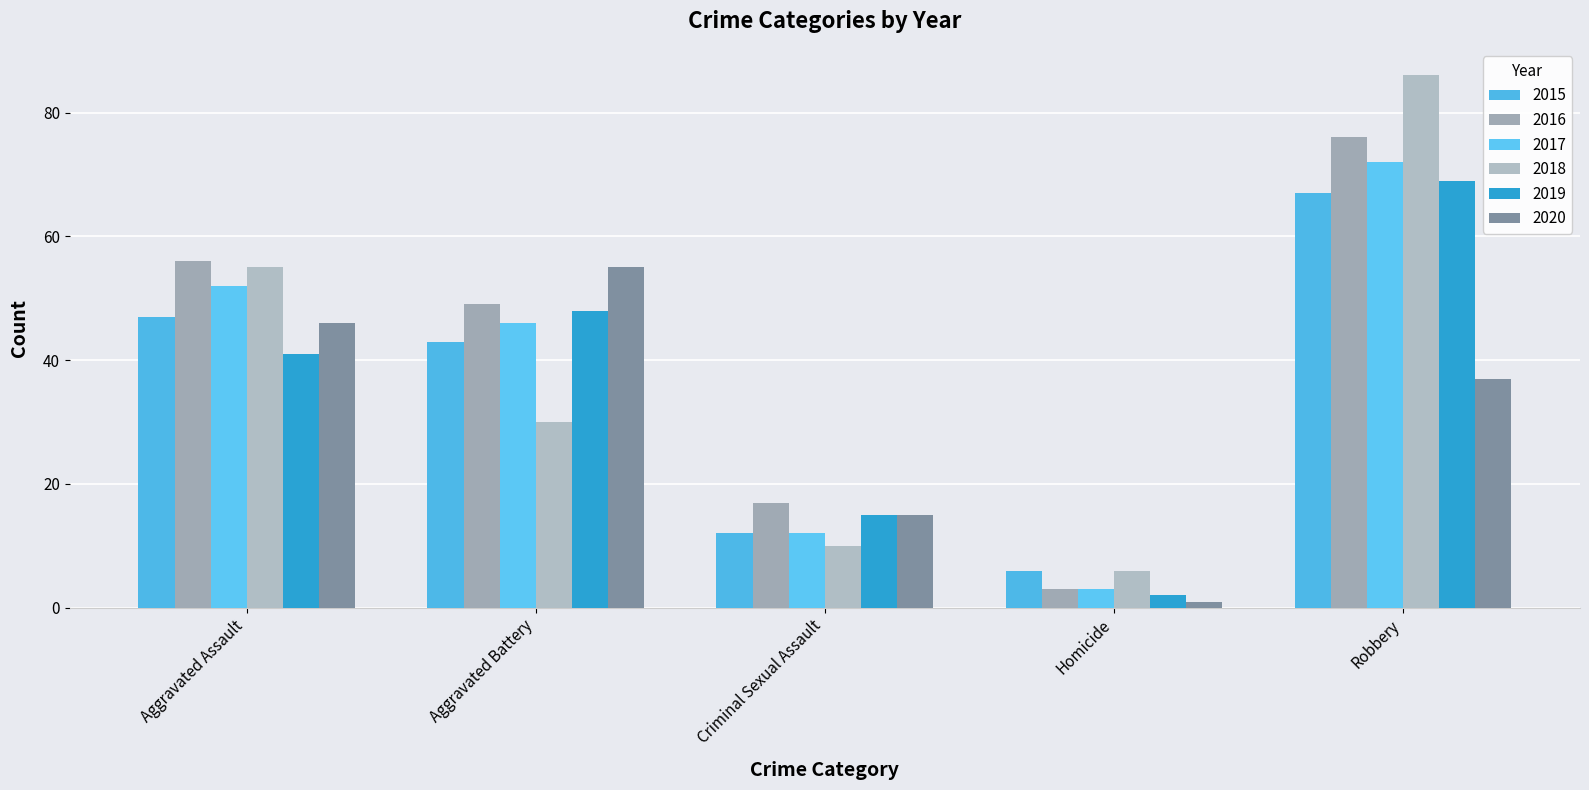

Reading left to right, what are all the values shown in this chart?

2015: Aggravated Assault=47	Aggravated Battery=43	Criminal Sexual Assault=12	Homicide=6	Robbery=67
2016: Aggravated Assault=56	Aggravated Battery=49	Criminal Sexual Assault=17	Homicide=3	Robbery=76
2017: Aggravated Assault=52	Aggravated Battery=46	Criminal Sexual Assault=12	Homicide=3	Robbery=72
2018: Aggravated Assault=55	Aggravated Battery=30	Criminal Sexual Assault=10	Homicide=6	Robbery=86
2019: Aggravated Assault=41	Aggravated Battery=48	Criminal Sexual Assault=15	Homicide=2	Robbery=69
2020: Aggravated Assault=46	Aggravated Battery=55	Criminal Sexual Assault=15	Homicide=1	Robbery=37